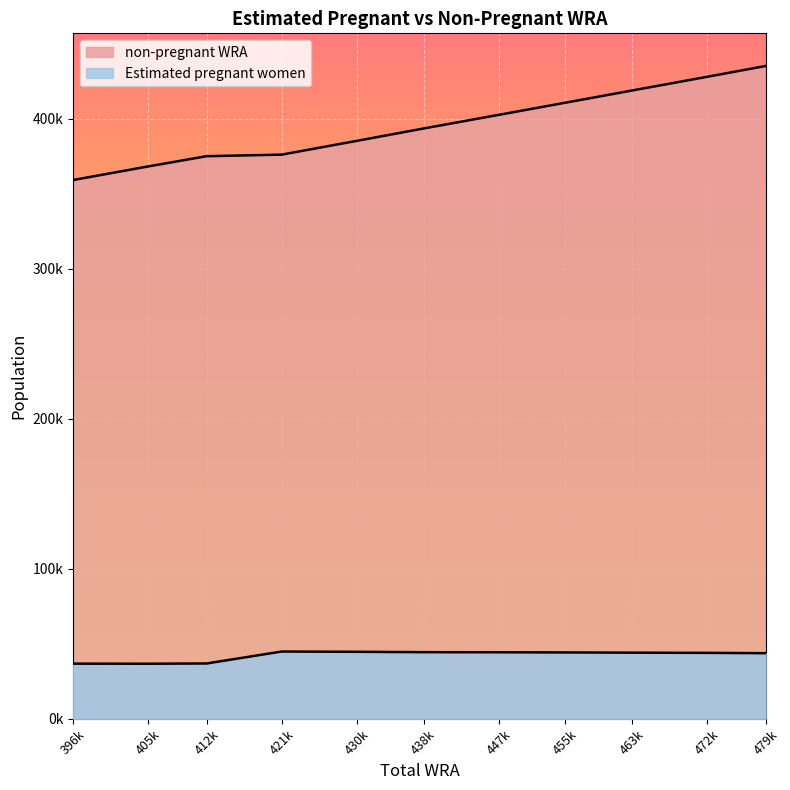

Reading right to left, extract all data points from this chart.

Estimated pregnant women: 43762.4	43970.3	44104.6	44245.2	44365.5	44436.9	44678.4	44865.3	36898.7	36731.1	36784.6
non-pregnant WRA: 435237.6	428029.7	418895.4	410754.8	402634.5	393563.1	385321.6	376134.7	375101.3	368268.9	359215.4